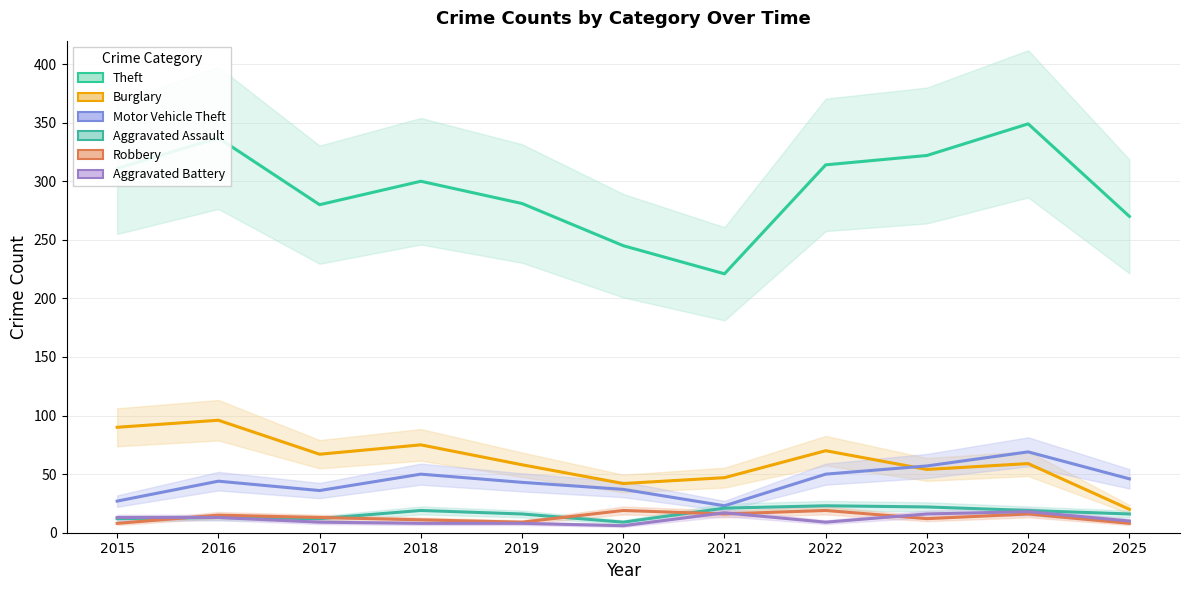

At 2024, list the series in order from smallest to largest.

Robbery, Aggravated Battery, Aggravated Assault, Burglary, Motor Vehicle Theft, Theft